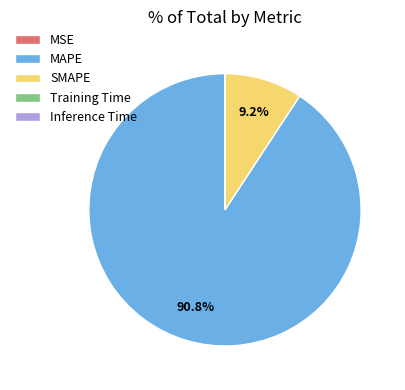

The MAPE slice represents 91% of the pie. True or false?

True